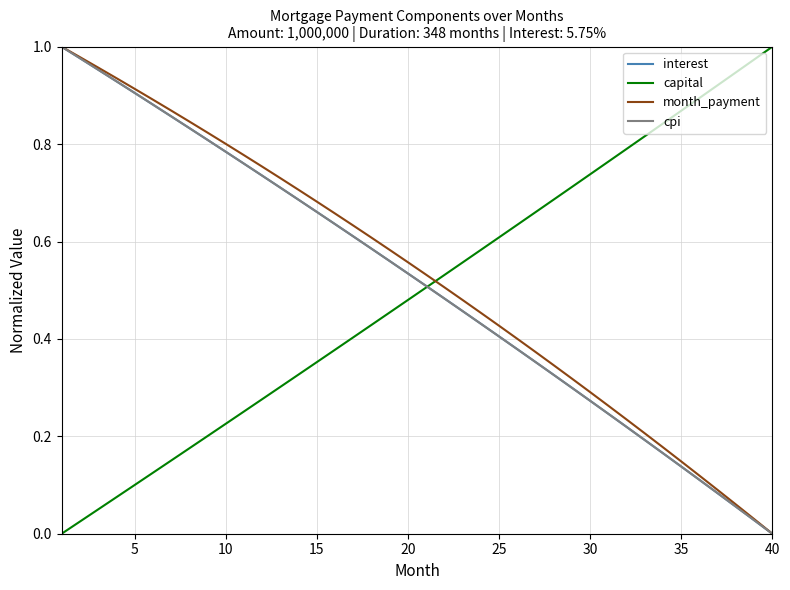

True or false: month_payment and capital intersect in this chart.

True